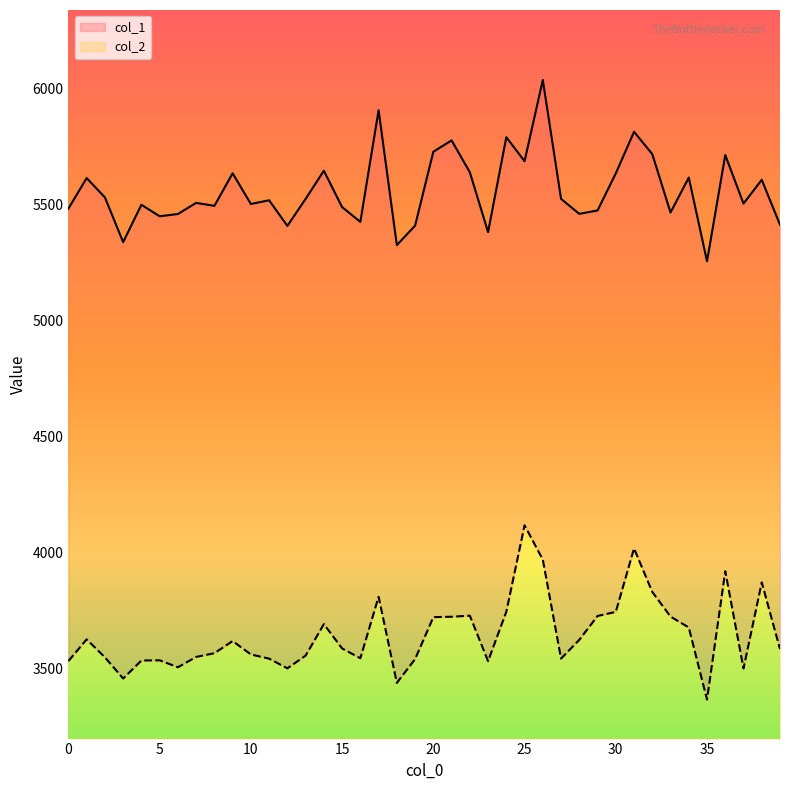

What is the approximate value of col_2 at 18?

3437.6